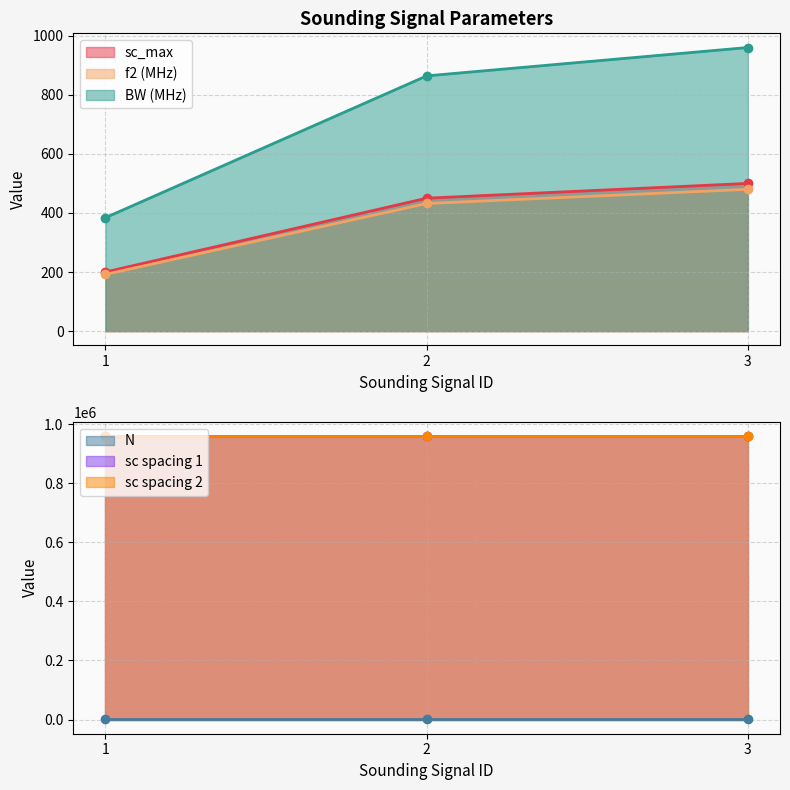

Is it true that f2 (MHz) equals 432 at 2?

True